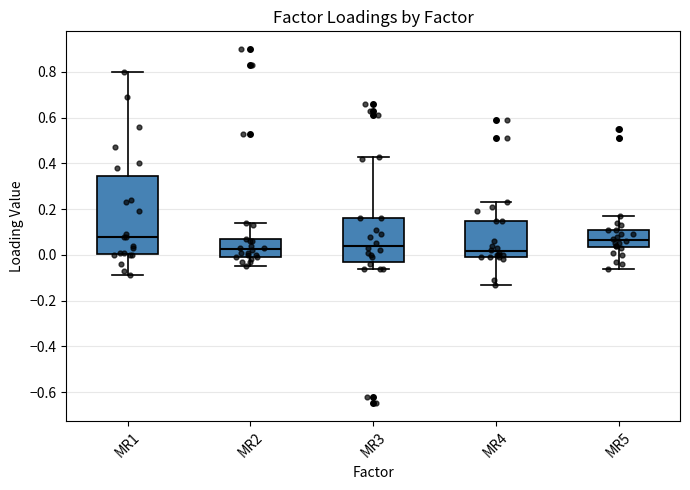

Where is the upper edge of the box for MR2 on the y-axis? The values are not printed on the chart, so give them approximately, as read against the axis.

0.06